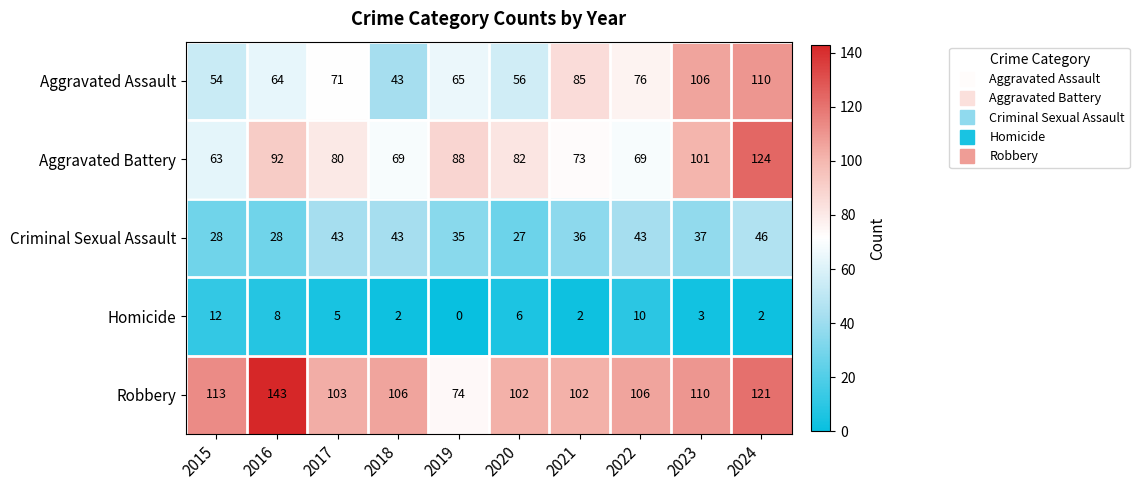

At which category does the chart reach its minimum across all series?

2019